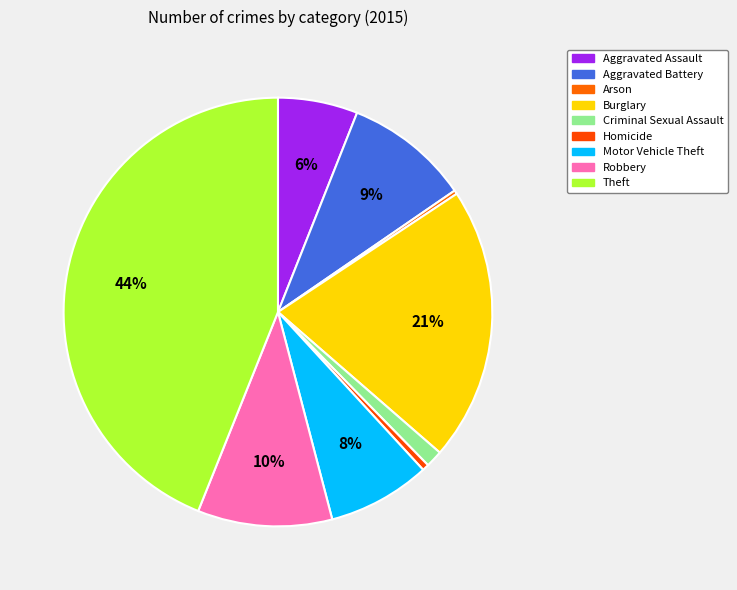

To the nearest percent, what is the combined percentage of Motor Vehicle Theft and Arson?

8%